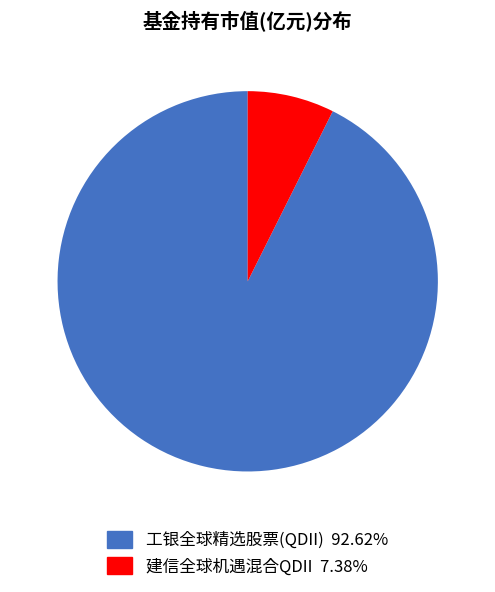

Rank the categories by value from highest to lowest.

工银全球精选股票(QDII), 建信全球机遇混合QDII